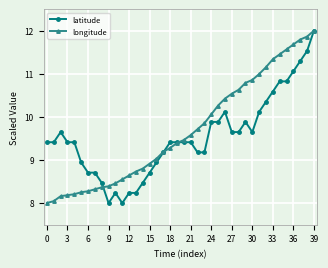

What is the value of the longitude point at the 13th from the left?

8.6